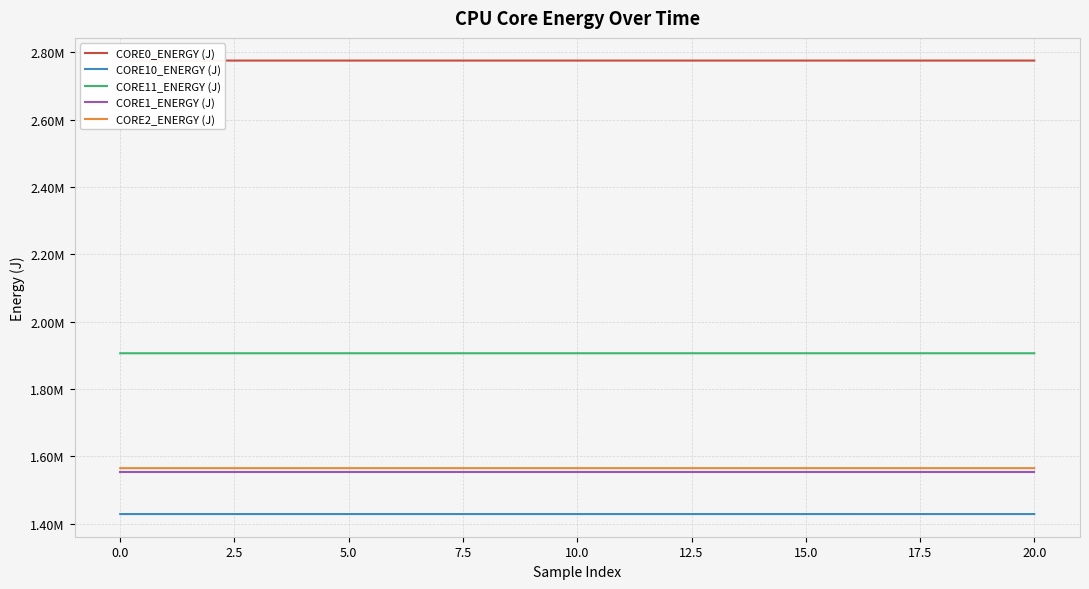

Reading left to right, transcribe all the data shown in this chart.

CORE0_ENERGY (J): 2775377.1	2775377.1	2775377.4	2775377.6	2775377.7	2775377.7	2775377.8	2775377.8	2775377.8	2775378.4	2775379.0	2775379.1	2775379.1	2775379.1	2775379.3	2775379.5	2775379.7	2775379.8	2775379.8	2775379.8	2775379.8
CORE10_ENERGY (J): 1428367.7	1428367.7	1428367.9	1428368.3	1428368.5	1428368.5	1428368.5	1428368.5	1428368.5	1428368.9	1428369.6	1428370.9	1428371.5	1428371.5	1428371.6	1428371.9	1428372.8	1428374.0	1428375.2	1428376.4	1428377.7
CORE11_ENERGY (J): 1905955.1	1905955.1	1905955.5	1905955.9	1905956.0	1905956.0	1905956.0	1905956.0	1905956.0	1905956.8	1905957.4	1905957.4	1905957.4	1905957.4	1905957.5	1905957.7	1905958.1	1905958.2	1905958.2	1905958.3	1905958.3
CORE1_ENERGY (J): 1551990.6	1551990.6	1551990.9	1551991.2	1551991.4	1551991.5	1551991.5	1551991.5	1551991.5	1551991.6	1551991.7	1551991.7	1551991.7	1551991.7	1551991.7	1551991.7	1551991.7	1551991.8	1551992.0	1551992.2	1551992.3
CORE2_ENERGY (J): 1564677.2	1564677.2	1564678.1	1564679.2	1564680.3	1564681.2	1564682.2	1564683.2	1564684.2	1564685.2	1564686.2	1564687.2	1564688.2	1564689.2	1564690.2	1564691.2	1564692.2	1564693.1	1564694.1	1564695.1	1564696.1